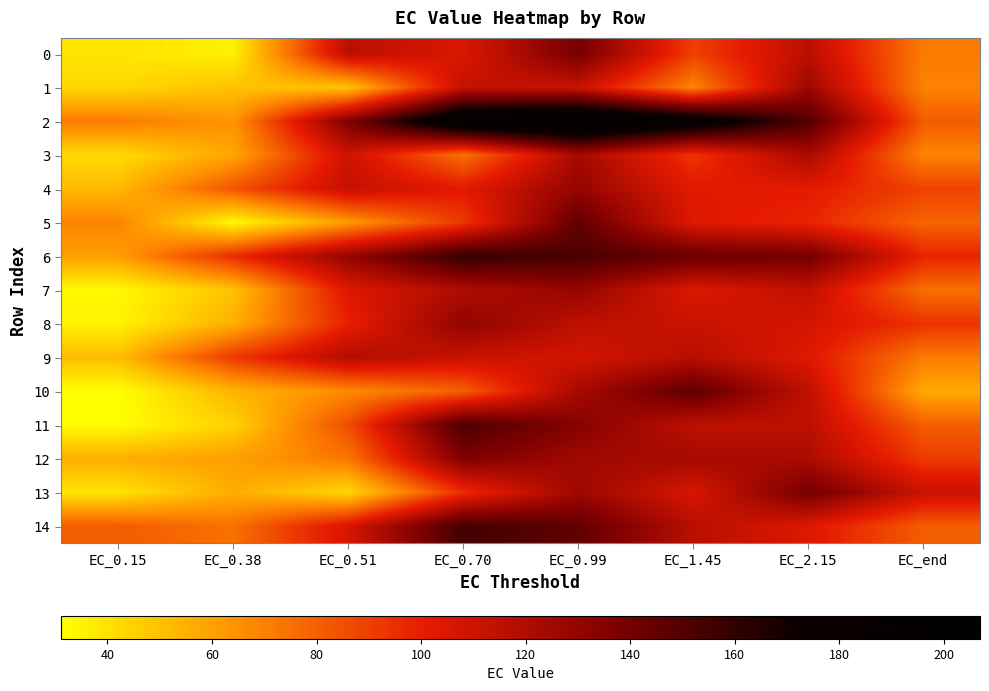

Reading right to left, list all the values displayed in this chart.

0: EC_end=71.8	EC_2.15=115.8	EC_1.45=89.4	EC_0.99=139.2	EC_0.70=105.3	EC_0.51=115.6	EC_0.38=35.9	EC_0.15=39.3
1: EC_end=69.3	EC_2.15=126.6	EC_1.45=68.6	EC_0.99=111.5	EC_0.70=112.8	EC_0.51=49.8	EC_0.38=50.1	EC_0.15=43.5
2: EC_end=81.5	EC_2.15=150.2	EC_1.45=188.5	EC_0.99=206.9	EC_0.70=199.4	EC_0.51=136.2	EC_0.38=63.9	EC_0.15=71.7
3: EC_end=68.8	EC_2.15=121.9	EC_1.45=93.1	EC_0.99=123.1	EC_0.70=74.7	EC_0.51=109.9	EC_0.38=58.7	EC_0.15=42.4
4: EC_end=89.0	EC_2.15=102.0	EC_1.45=102.5	EC_0.99=129.8	EC_0.70=102.0	EC_0.51=113.1	EC_0.38=83.1	EC_0.15=52.8
5: EC_end=78.3	EC_2.15=98.2	EC_1.45=103.9	EC_0.99=145.3	EC_0.70=92.1	EC_0.51=62.3	EC_0.38=33.2	EC_0.15=68.9
6: EC_end=98.5	EC_2.15=140.1	EC_1.45=143.4	EC_0.99=153.1	EC_0.70=159.1	EC_0.51=129.3	EC_0.38=96.0	EC_0.15=61.0
7: EC_end=75.0	EC_2.15=114.1	EC_1.45=104.6	EC_0.99=128.8	EC_0.70=120.3	EC_0.51=104.2	EC_0.38=49.8	EC_0.15=33.4
8: EC_end=93.8	EC_2.15=107.5	EC_1.45=111.3	EC_0.99=115.3	EC_0.70=130.7	EC_0.51=99.6	EC_0.38=56.0	EC_0.15=35.1
9: EC_end=71.6	EC_2.15=103.8	EC_1.45=117.0	EC_0.99=108.1	EC_0.70=111.5	EC_0.51=119.2	EC_0.38=91.5	EC_0.15=51.9
10: EC_end=57.4	EC_2.15=114.2	EC_1.45=146.7	EC_0.99=123.2	EC_0.70=79.8	EC_0.51=67.1	EC_0.38=54.2	EC_0.15=31.1
11: EC_end=80.4	EC_2.15=115.5	EC_1.45=115.3	EC_0.99=133.9	EC_0.70=152.5	EC_0.51=85.8	EC_0.38=45.1	EC_0.15=31.6
12: EC_end=91.1	EC_2.15=121.5	EC_1.45=123.0	EC_0.99=125.0	EC_0.70=136.6	EC_0.51=73.2	EC_0.38=60.9	EC_0.15=56.2
13: EC_end=111.4	EC_2.15=140.2	EC_1.45=106.6	EC_0.99=126.2	EC_0.70=95.3	EC_0.51=43.2	EC_0.38=56.6	EC_0.15=39.6
14: EC_end=80.9	EC_2.15=104.2	EC_1.45=116.5	EC_0.99=145.8	EC_0.70=155.1	EC_0.51=106.5	EC_0.38=74.7	EC_0.15=81.2